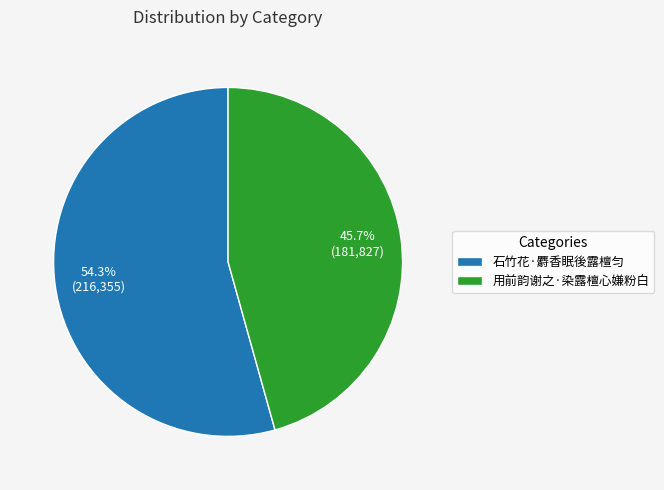

Count the number of slices in the pie.

2